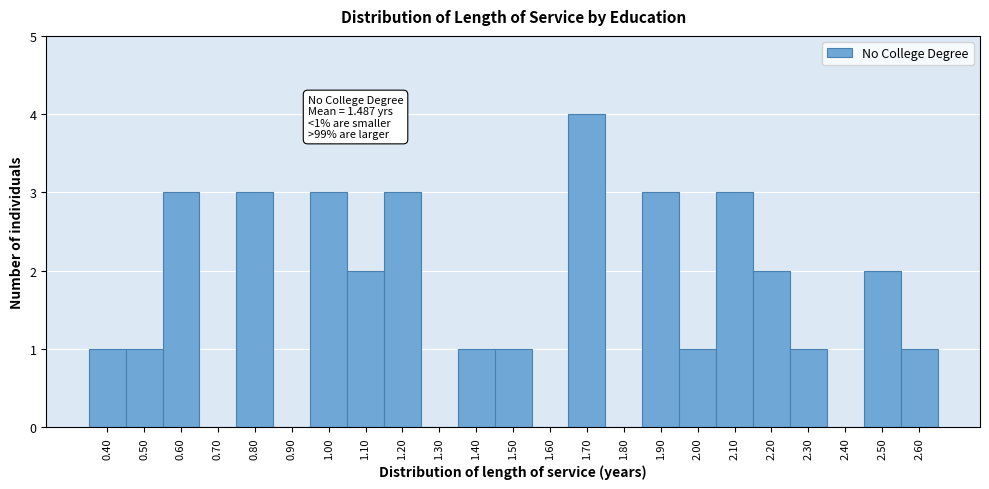

Over which range of the x-axis is the bar tallest?

1.65 to 1.75